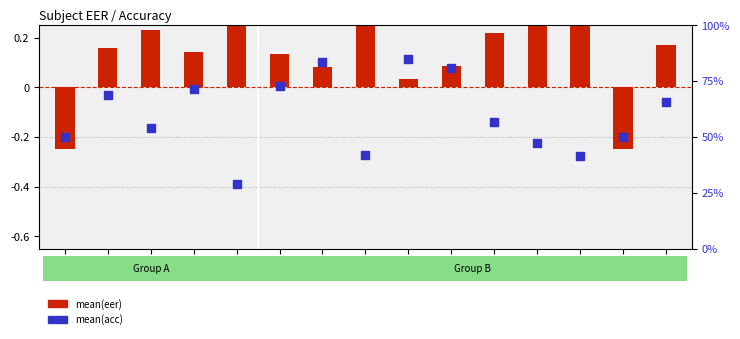

Which series reaches the maximum Y coordinate?

mean(acc)